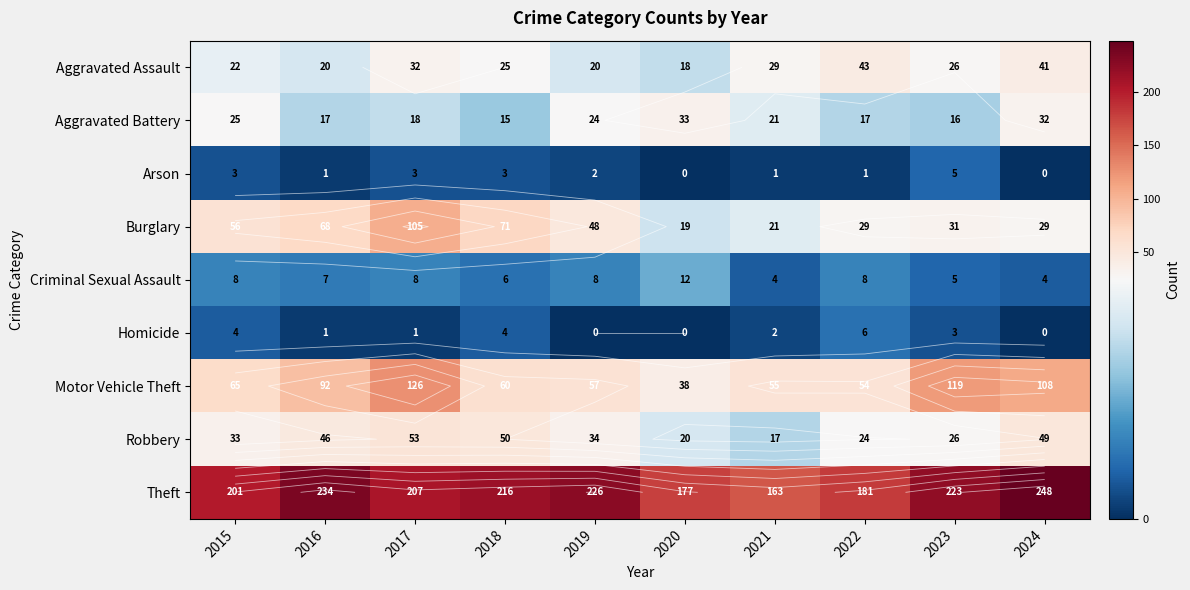

How many data points in Aggravated Battery are above 21?

4